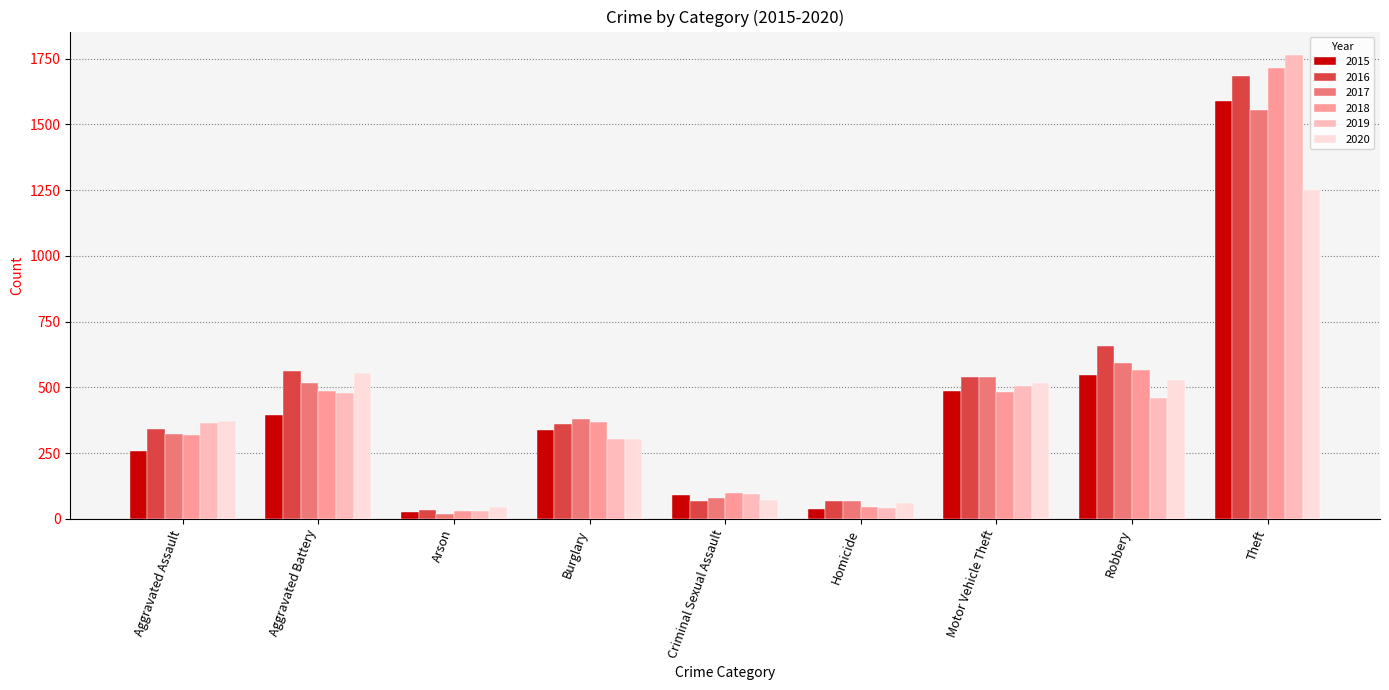

The 2015 series shows 548 at Robbery. True or false?

True